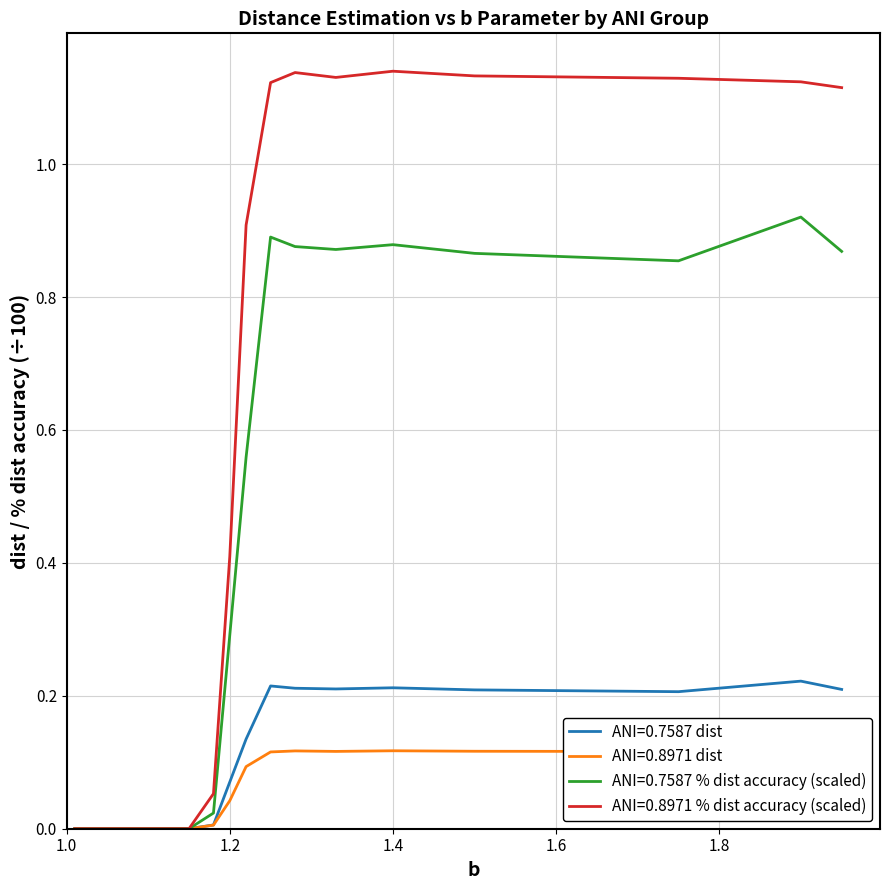

In ANI=0.8971 % dist accuracy, how many points are lower than both neighbors (excluding endpoints)?

1